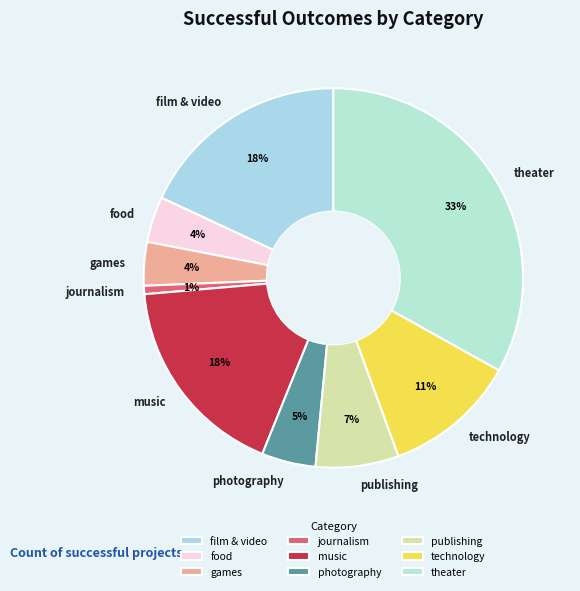

Count the number of slices in the pie.

9